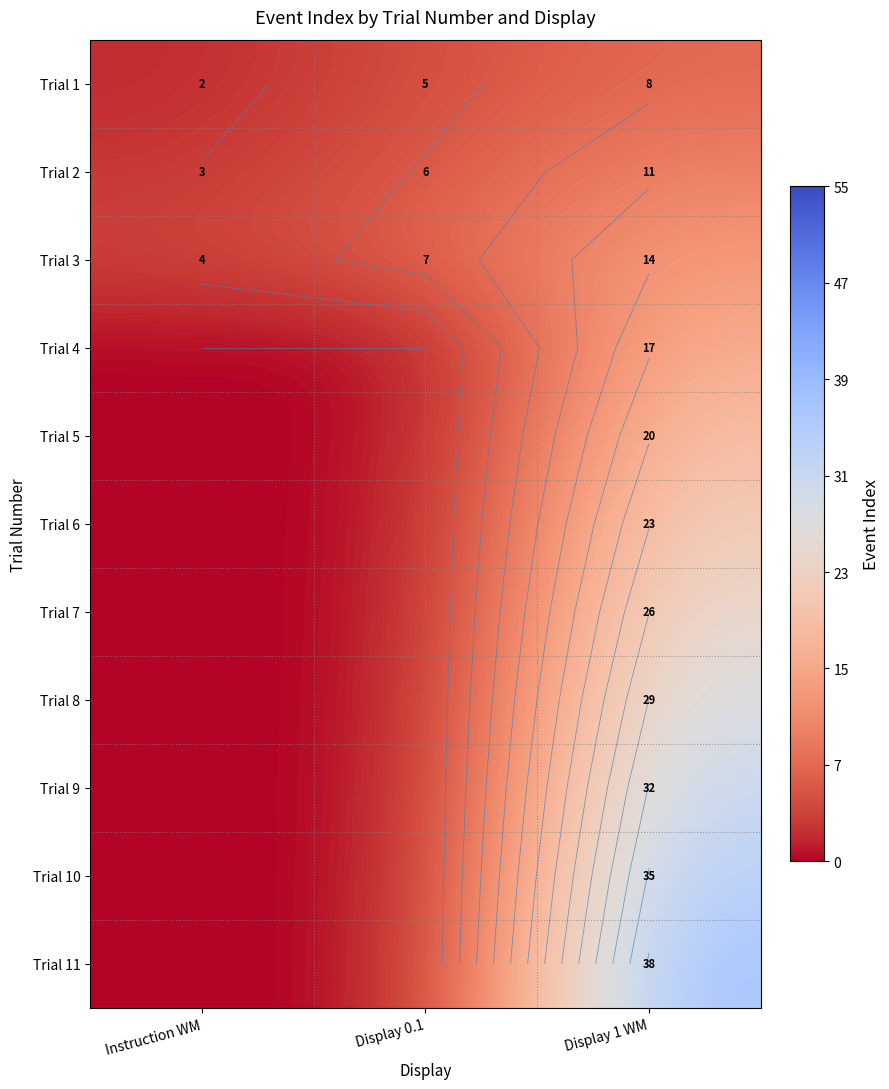

What is the spread (max minus min) of values at Display 0.1?

7